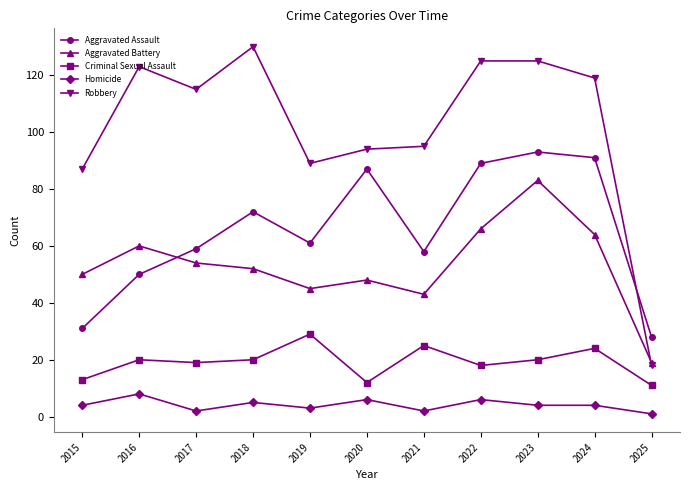

Count the number of data series in this chart.

5